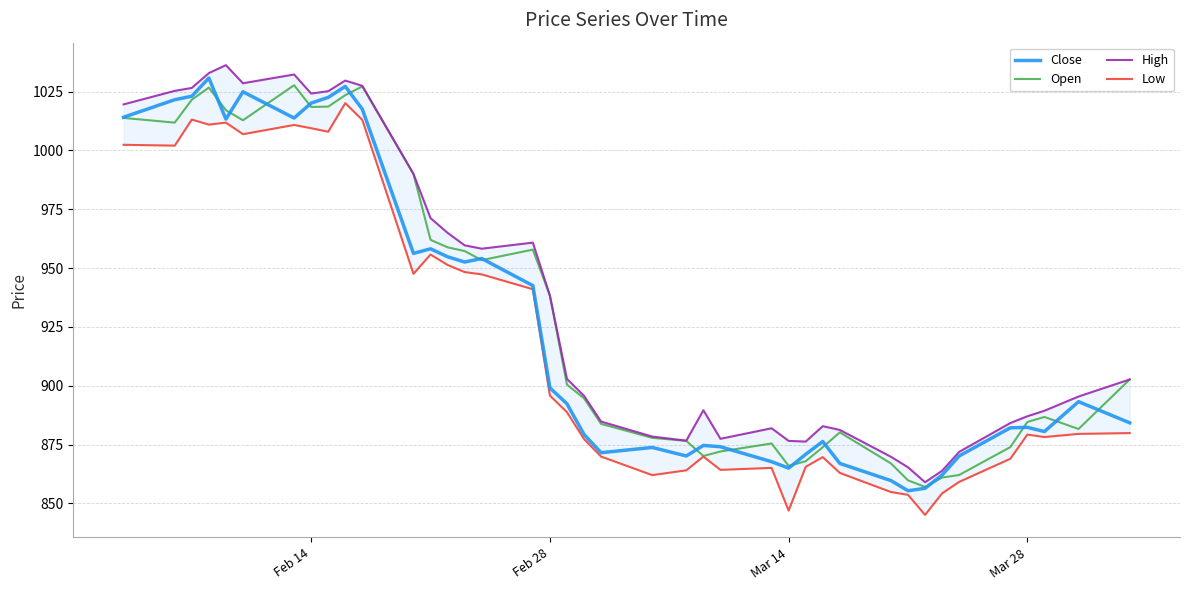

How many times do Close and Open cross each other?

15